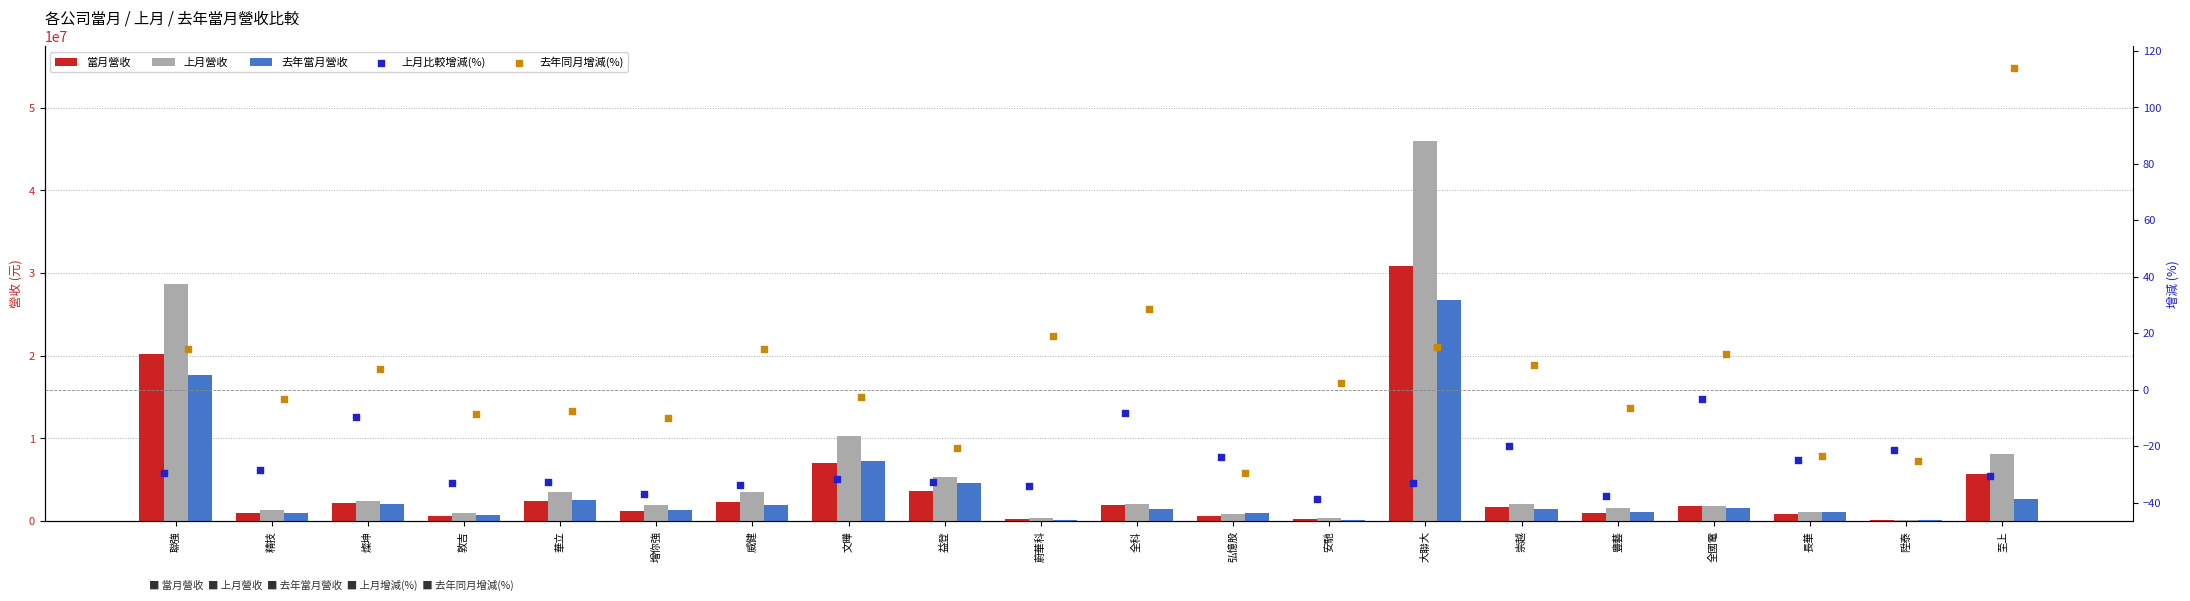

Which series reaches the maximum Y coordinate?

上月營收